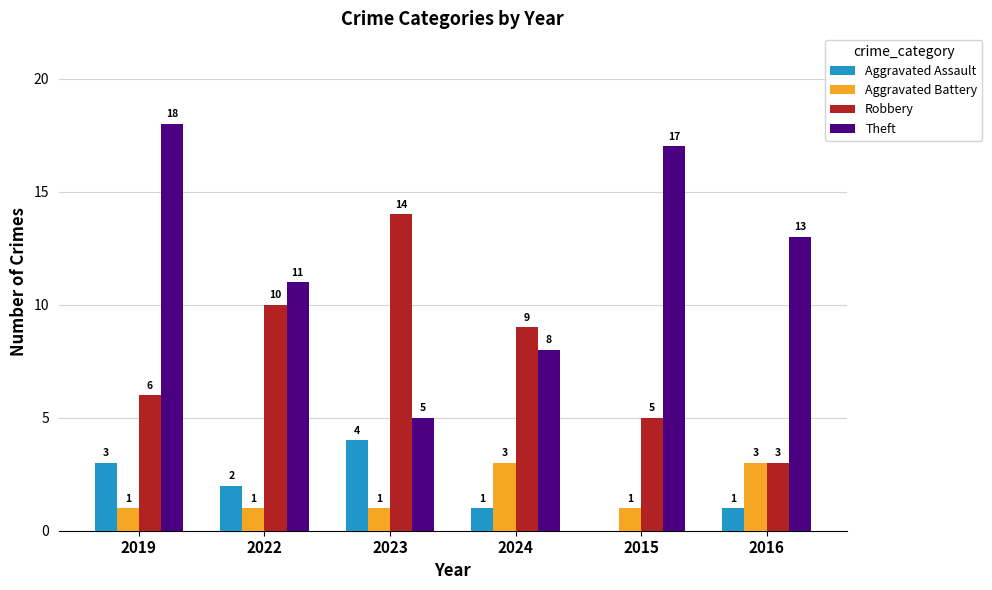

How many Aggravated Battery values are between 1 and 3?

6